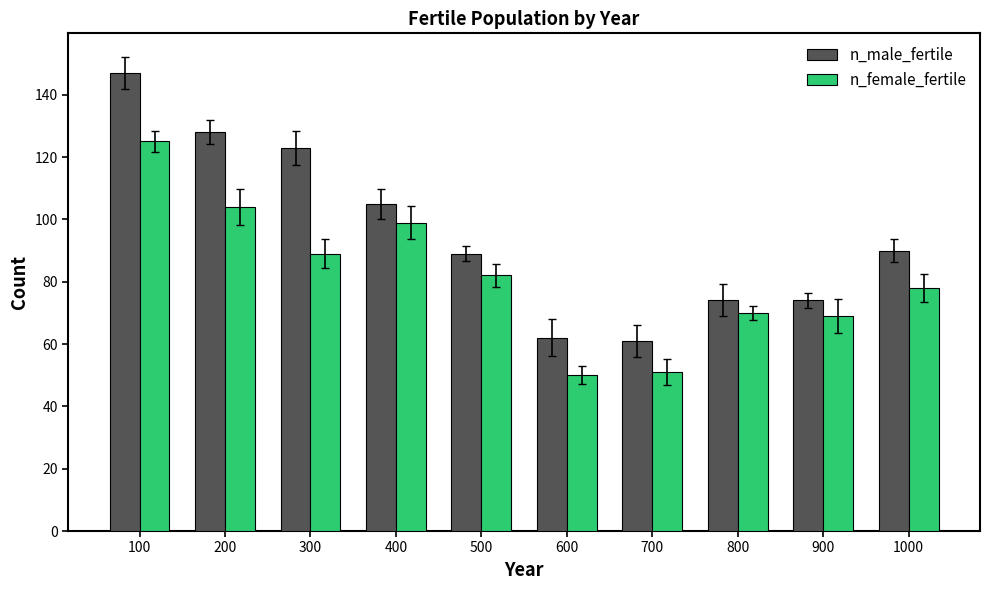

What is the difference between the n_male_fertile values at 900 and 500?

15